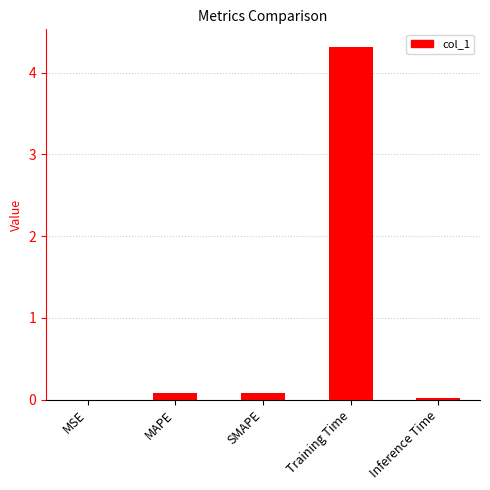

Between SMAPE and Training Time, which is larger?

Training Time